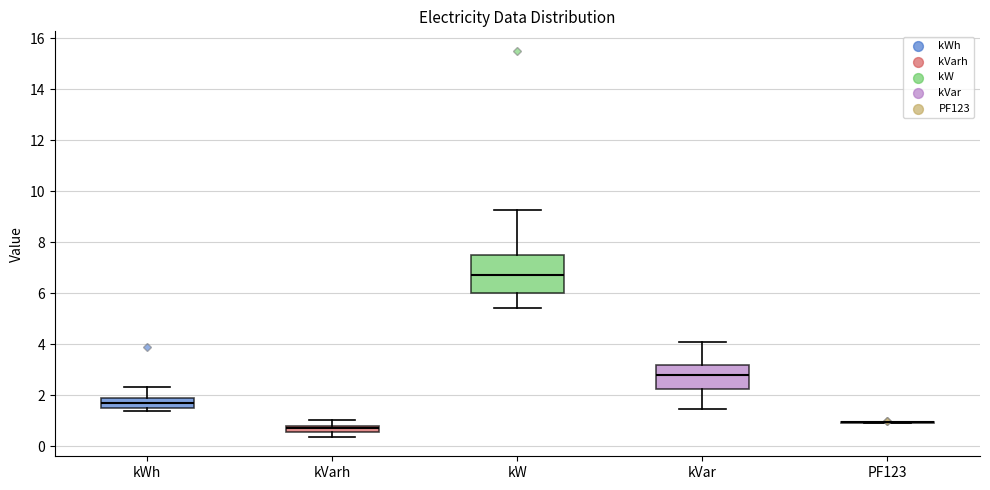

Where is the lower edge of the box for kW on the y-axis? The values are not printed on the chart, so give them approximately, as read against the axis.

6.0